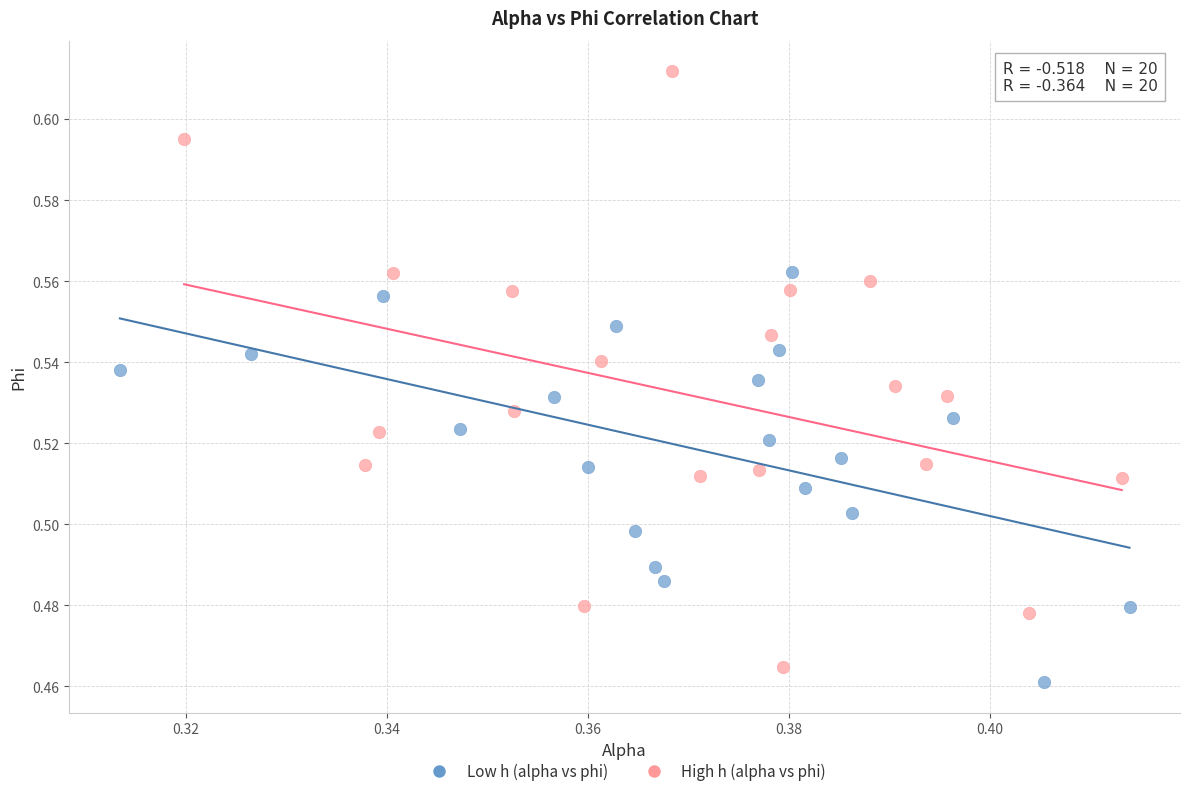

Which series reaches the minimum Y coordinate?

Low h (alpha vs phi)